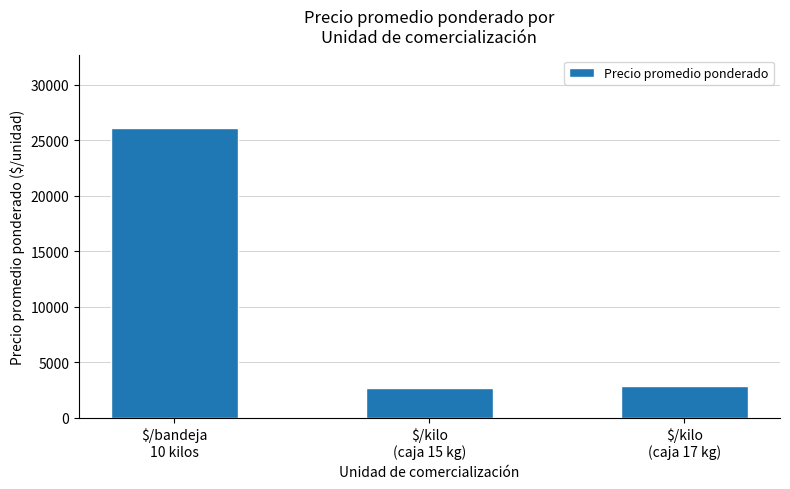

Does the chart contain any negative values?

No